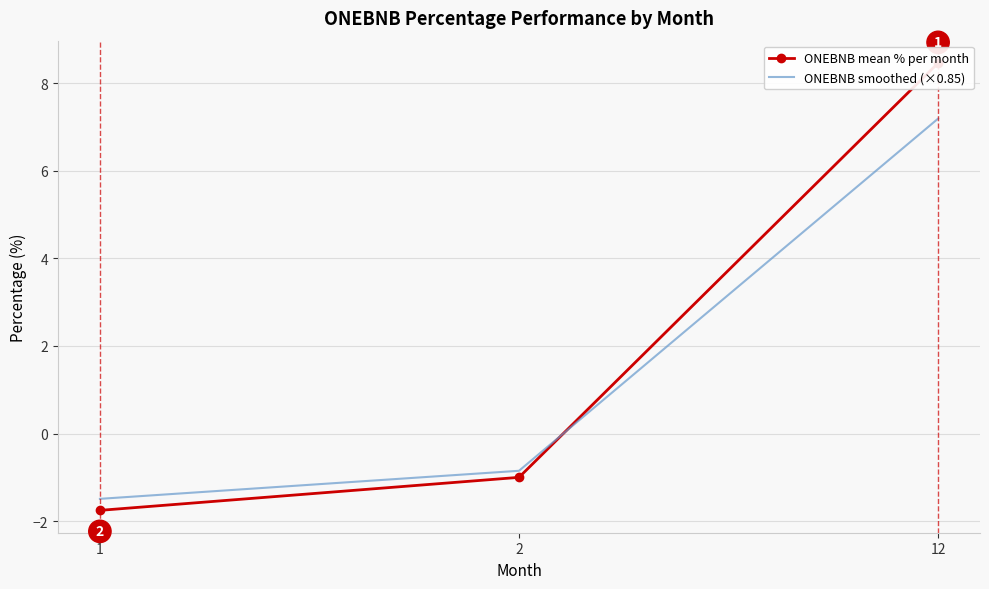

How many lines are shown in the chart?

2